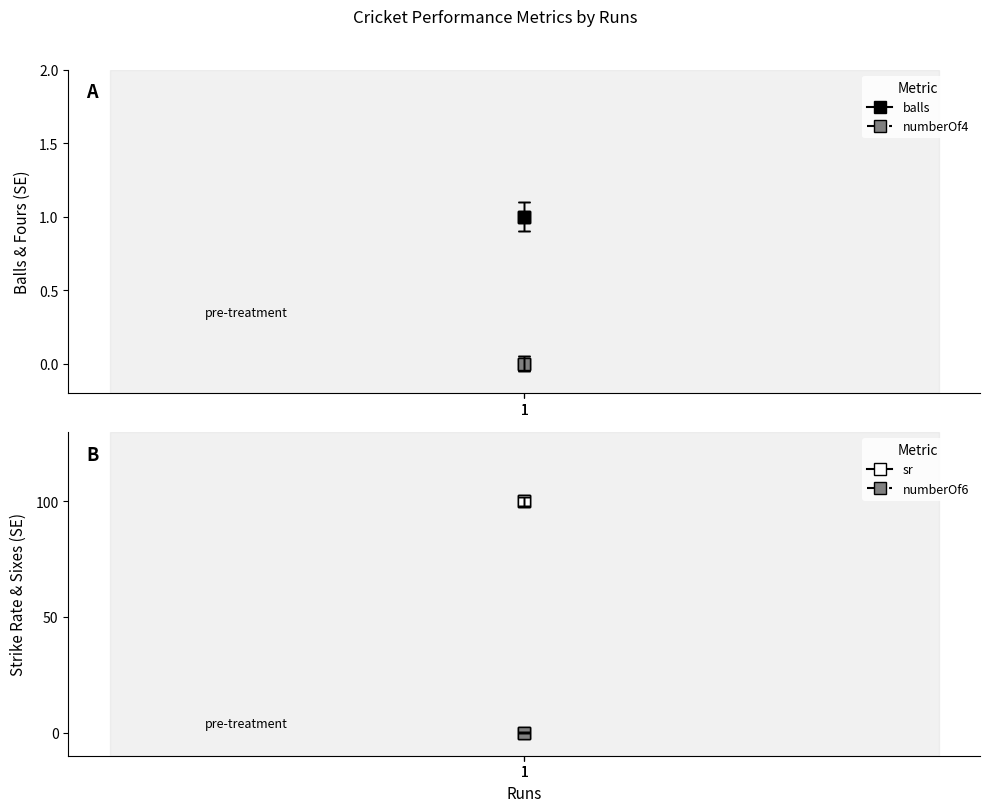

Is it true that balls equals 2 at 1?

False